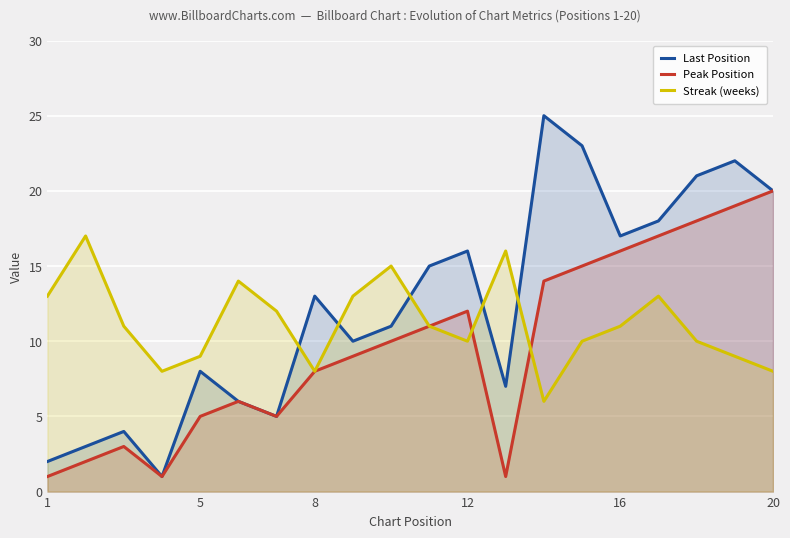

How many values in the Streak (weeks) series exceed 11?

8